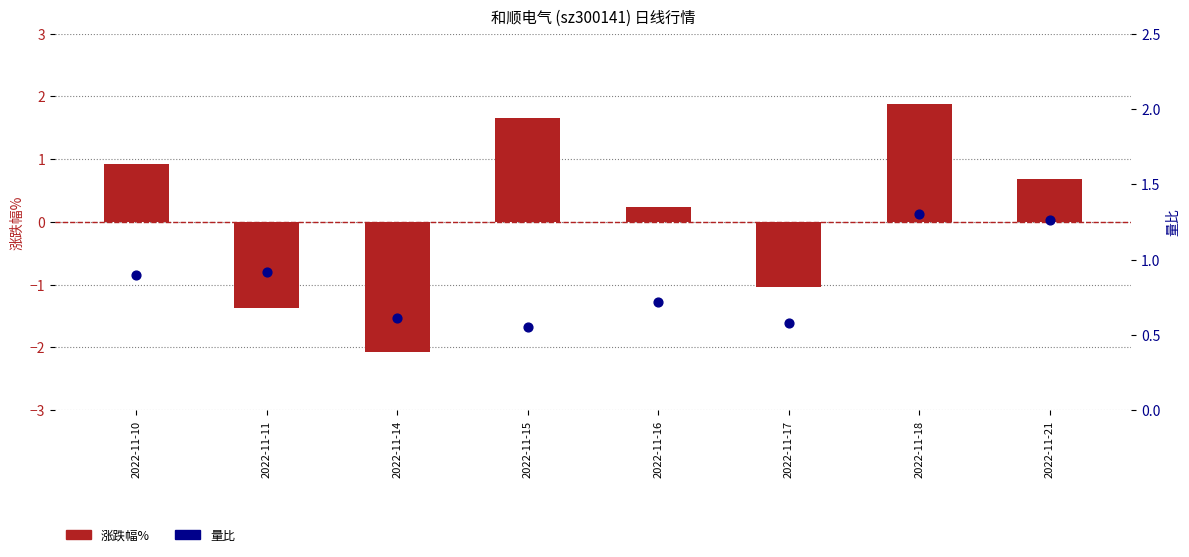

Which series reaches the maximum Y coordinate?

涨跌幅%